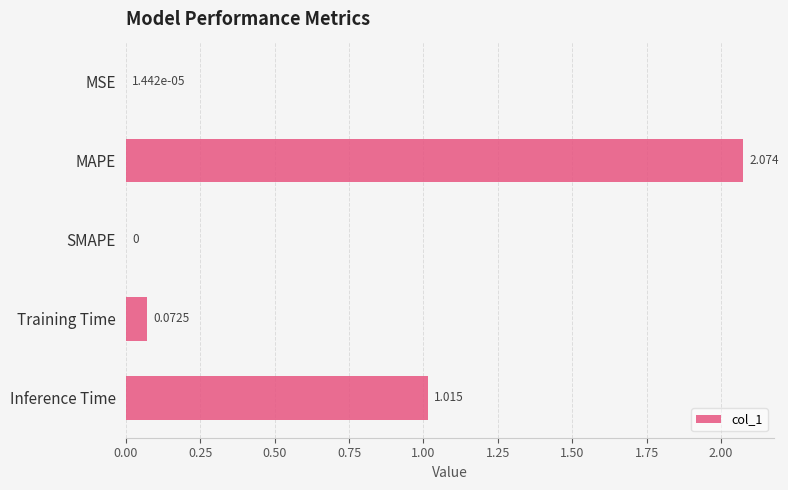

Which label corresponds to the largest value in the chart?

MAPE